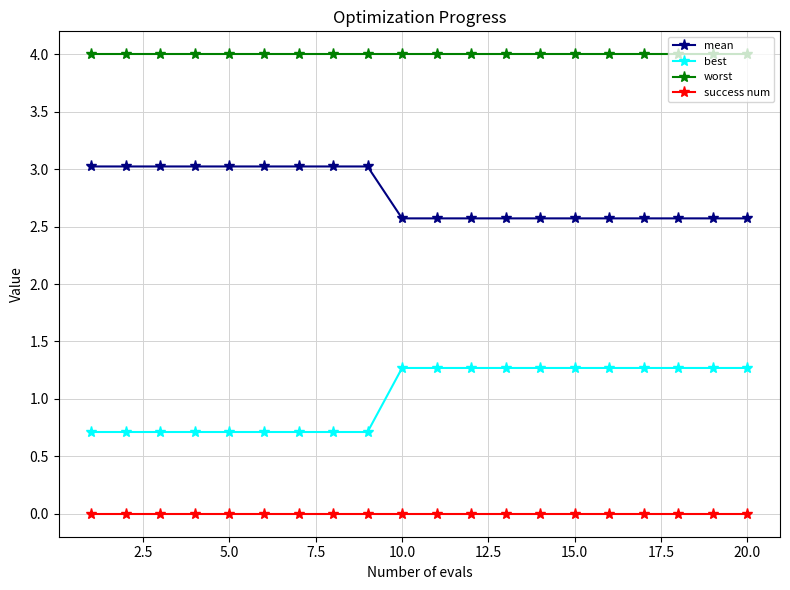

What is the value of the best point at the 7th from the left?

0.7